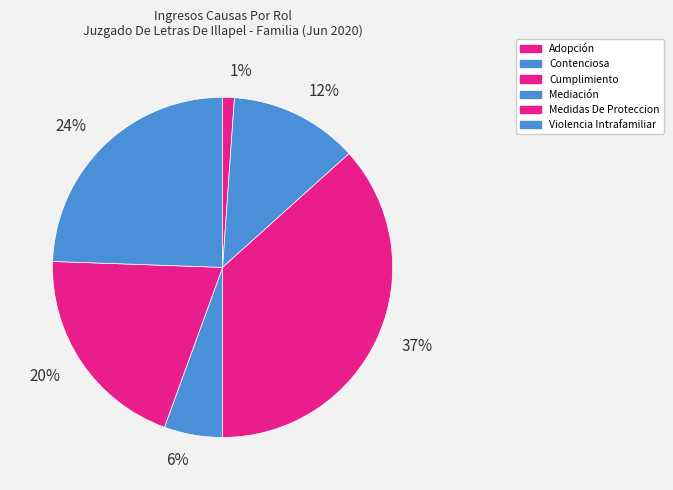

Approximately how many times larger is the value at Cumplimiento compared to Contenciosa?

3.0